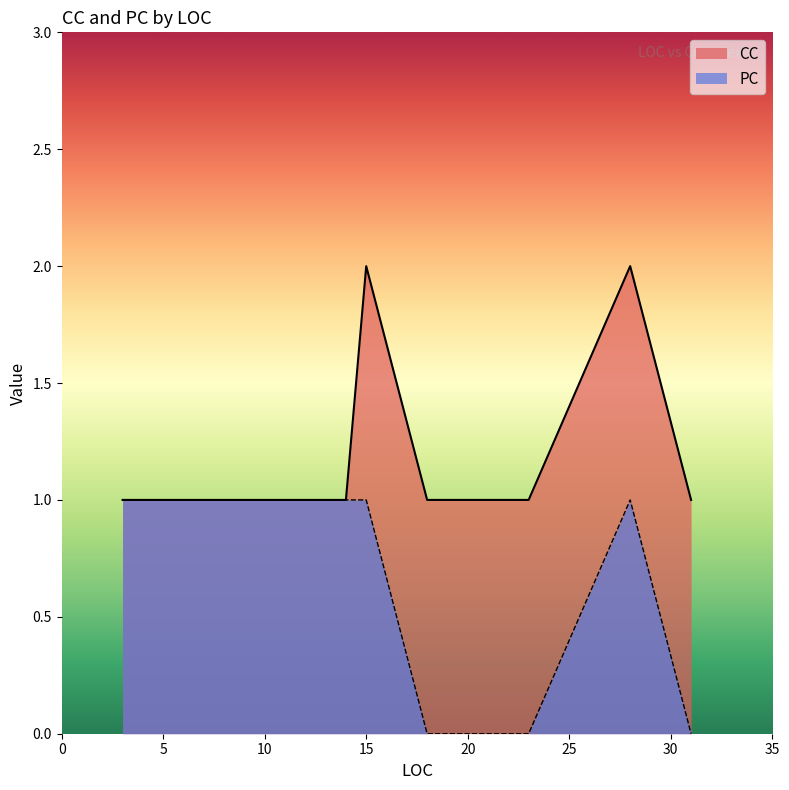

Is it true that PC equals 0 at 28?

False